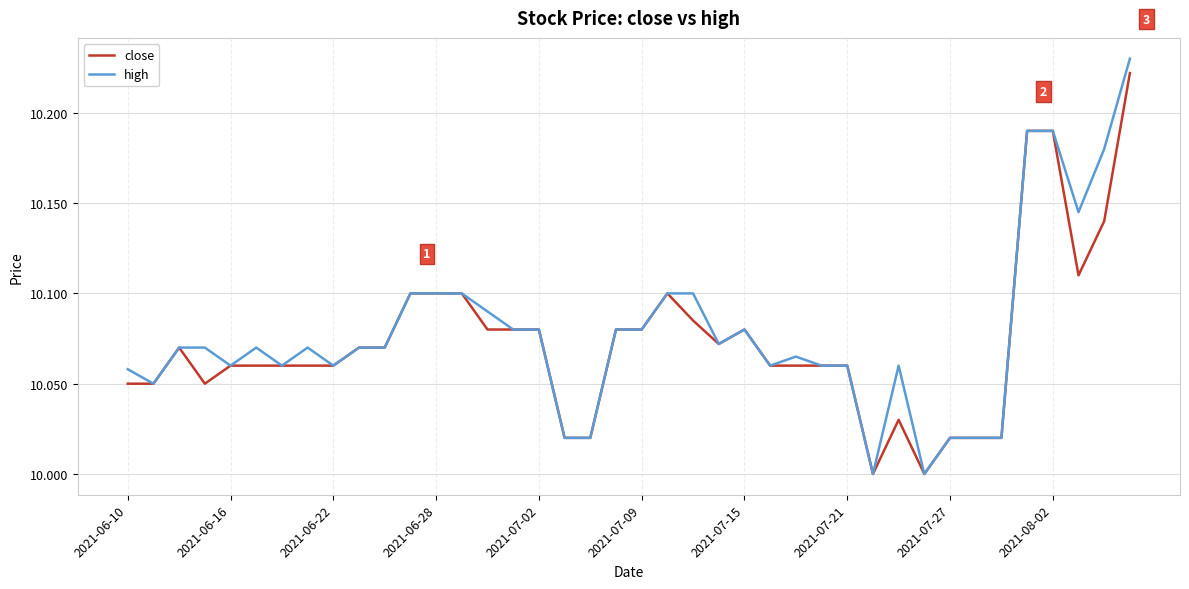

What are all the series names shown in the legend?

close, high